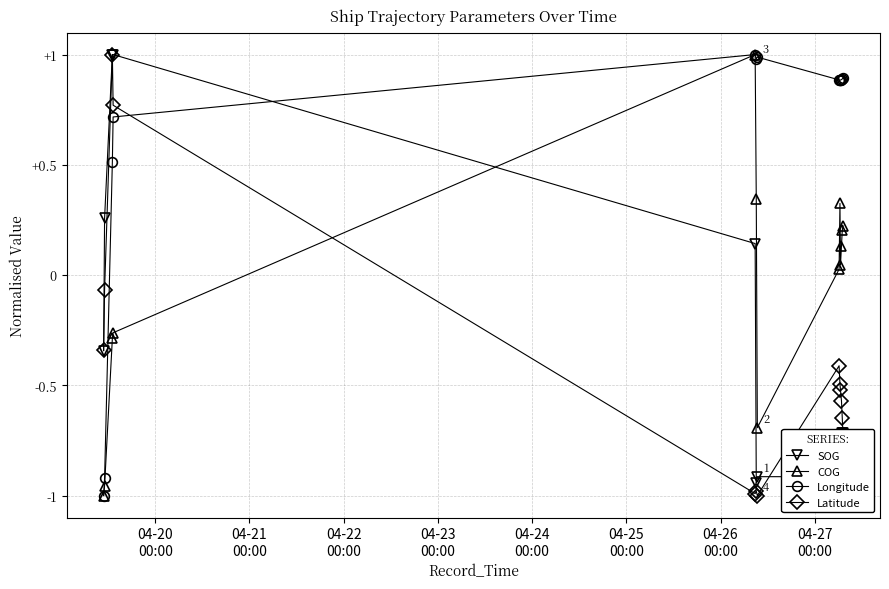

How many lines are shown in the chart?

4